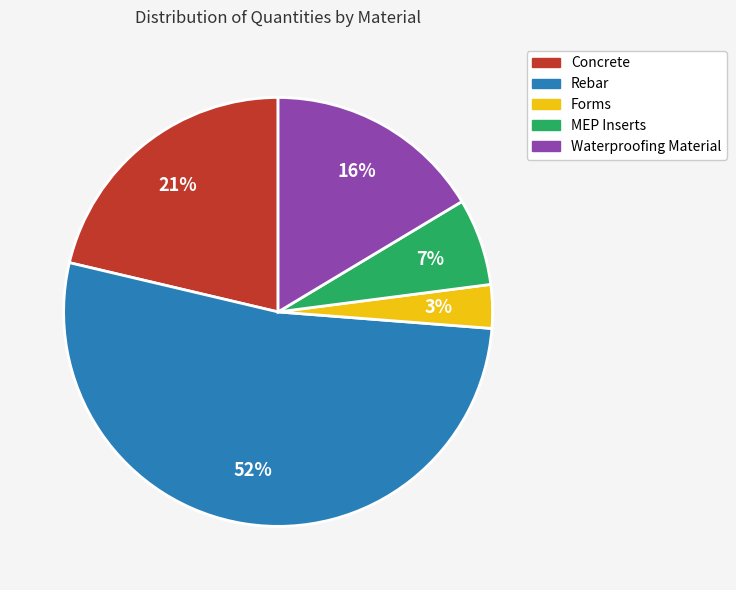

To the nearest percent, what percentage of the pie is Waterproofing Material?

16%